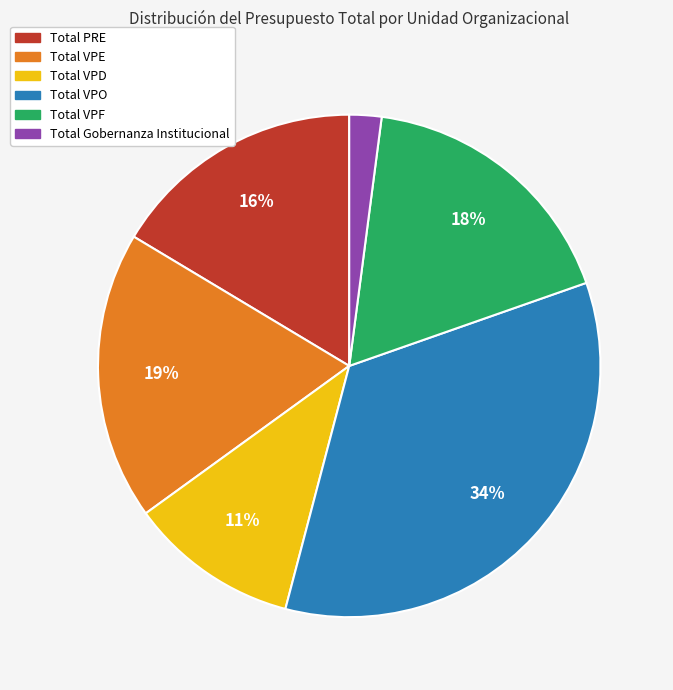

Rank the categories by value from highest to lowest.

Total VPO, Total VPE, Total VPF, Total PRE, Total VPD, Total Gobernanza Institucional